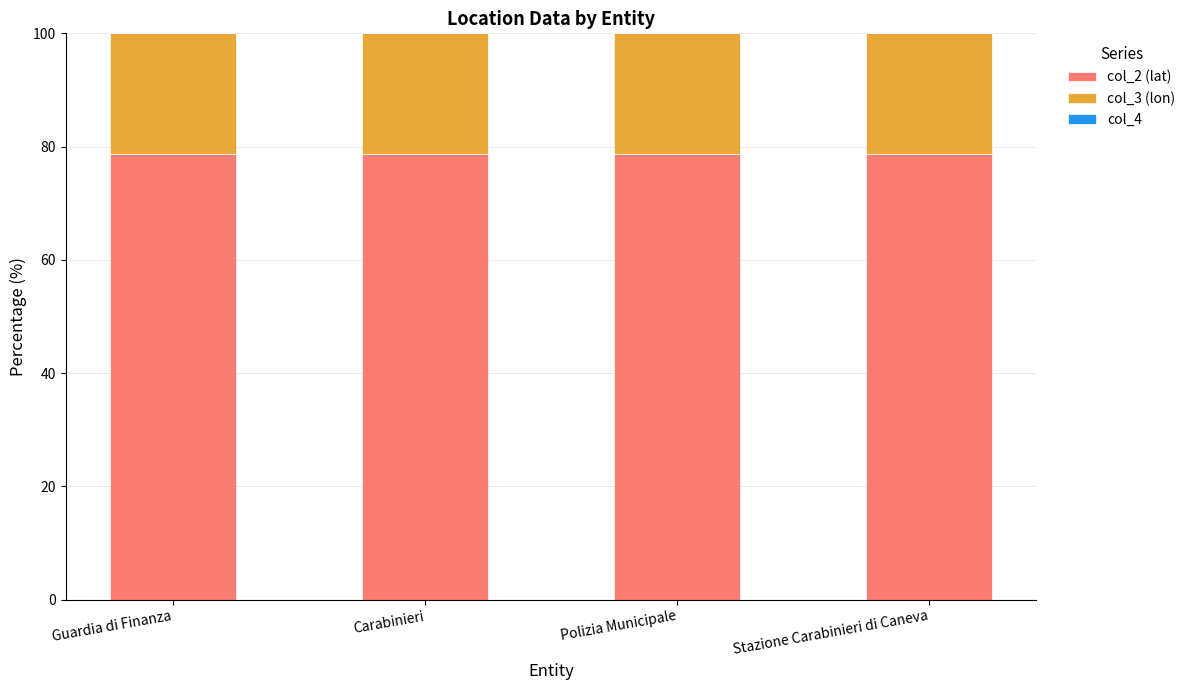

The value of col_2 (lat) at Guardia di Finanza is 78.6. True or false?

True